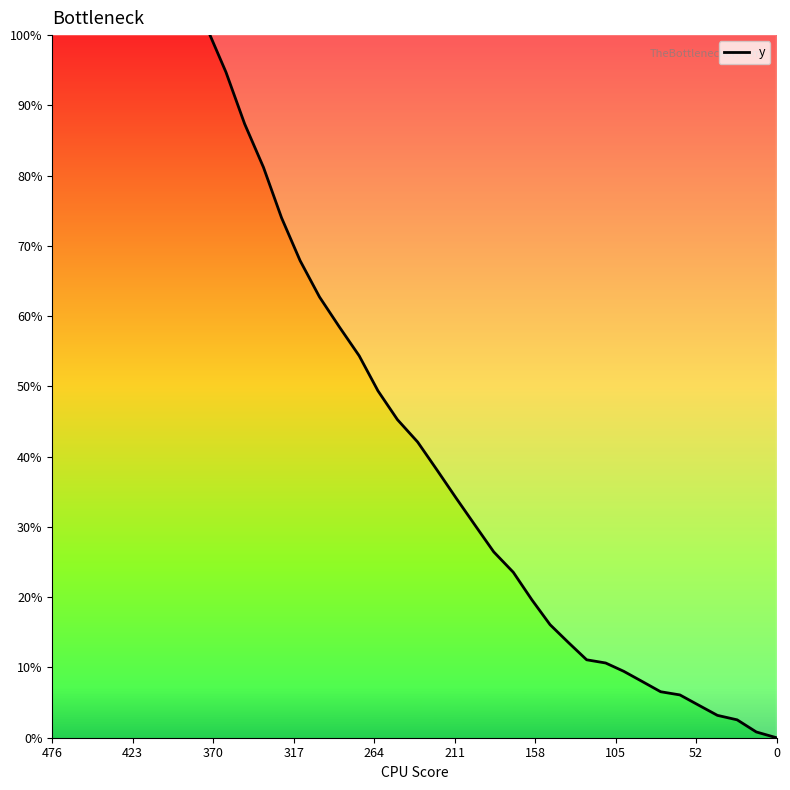

How many data points are above 49?

20